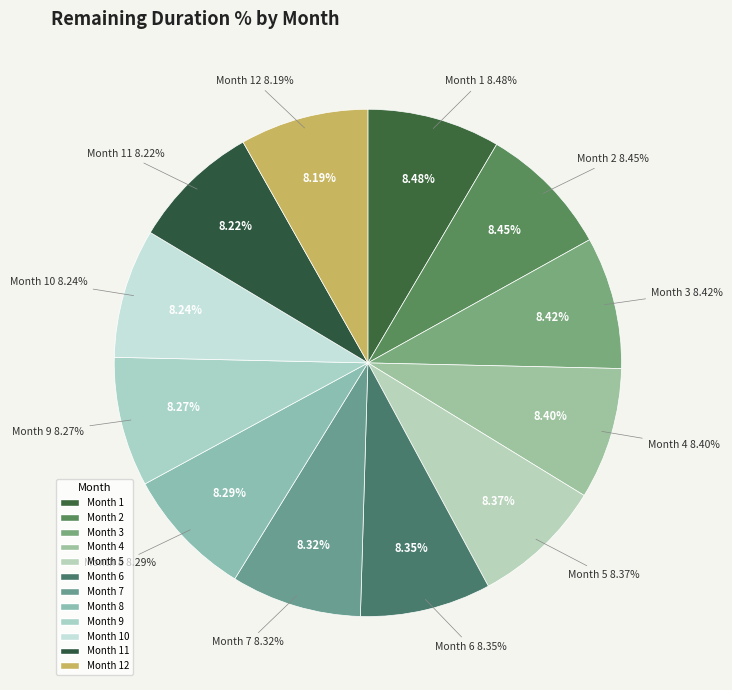

Which category has the biggest portion of the pie?

Month 1